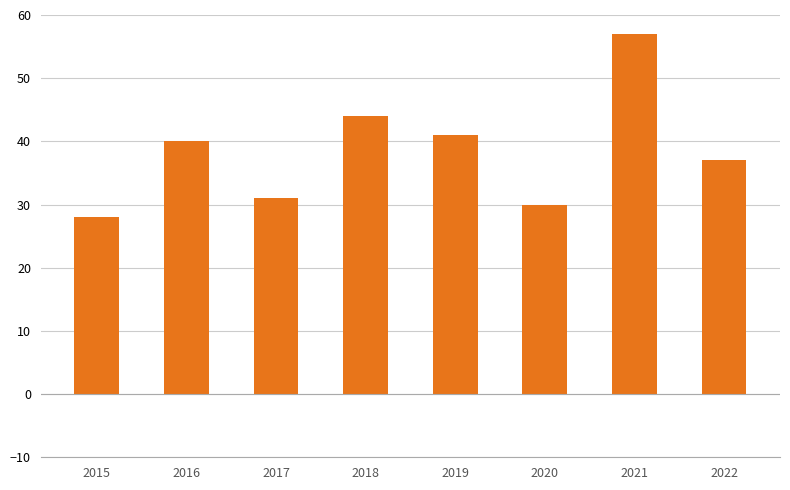

What is the approximate value at 2022, to the nearest 10?

40